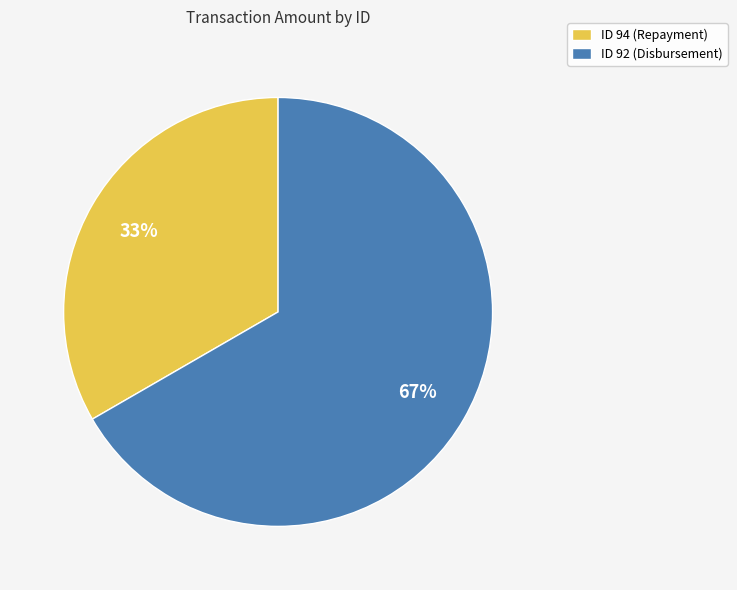

Which has a higher value, ID 94 (Repayment) or ID 92 (Disbursement)?

ID 92 (Disbursement)